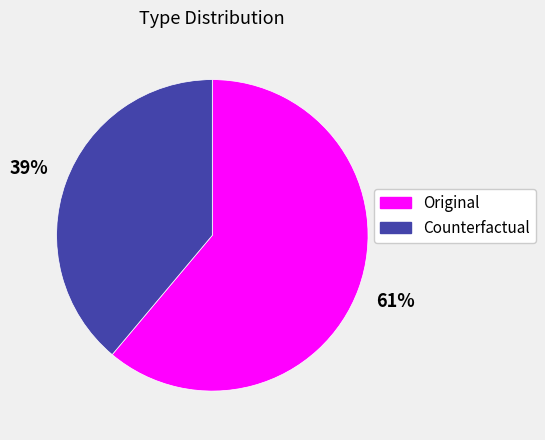

Rank the categories by value from highest to lowest.

Original, Counterfactual